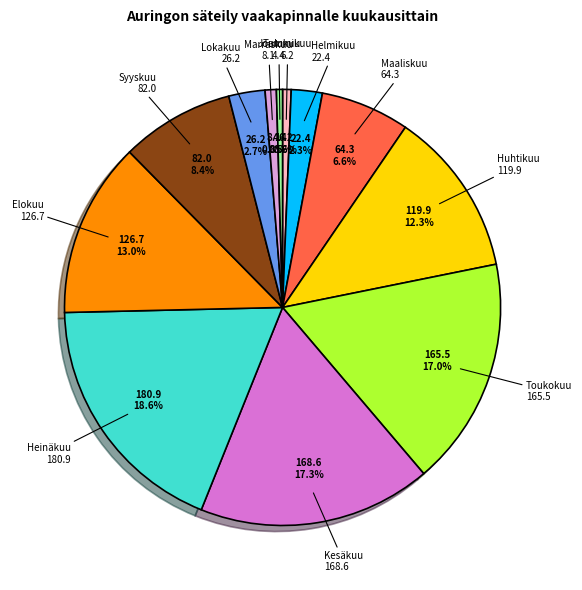

Does any single category account for the majority?

No